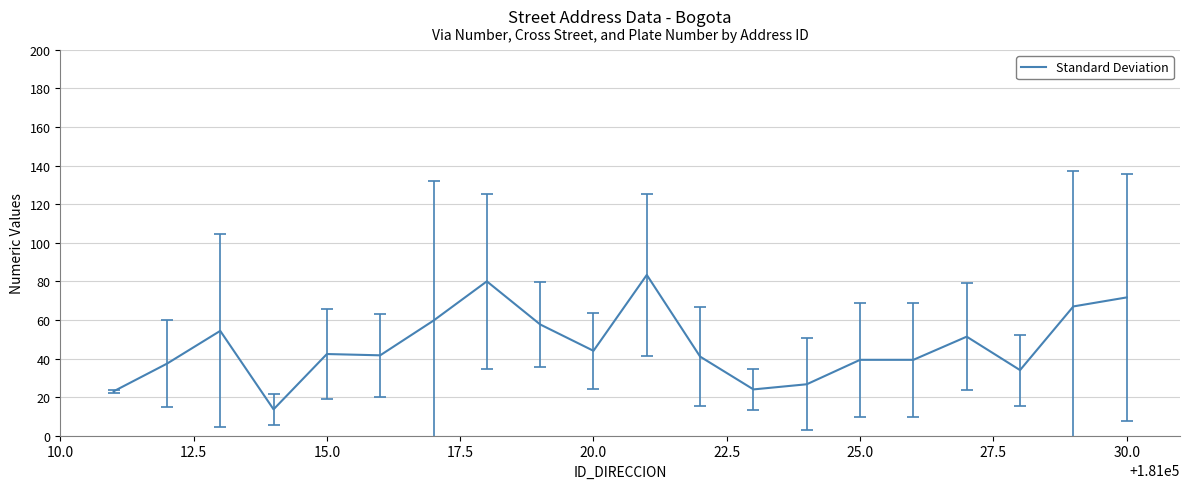

What is the minimum value shown in the chart?

13.7